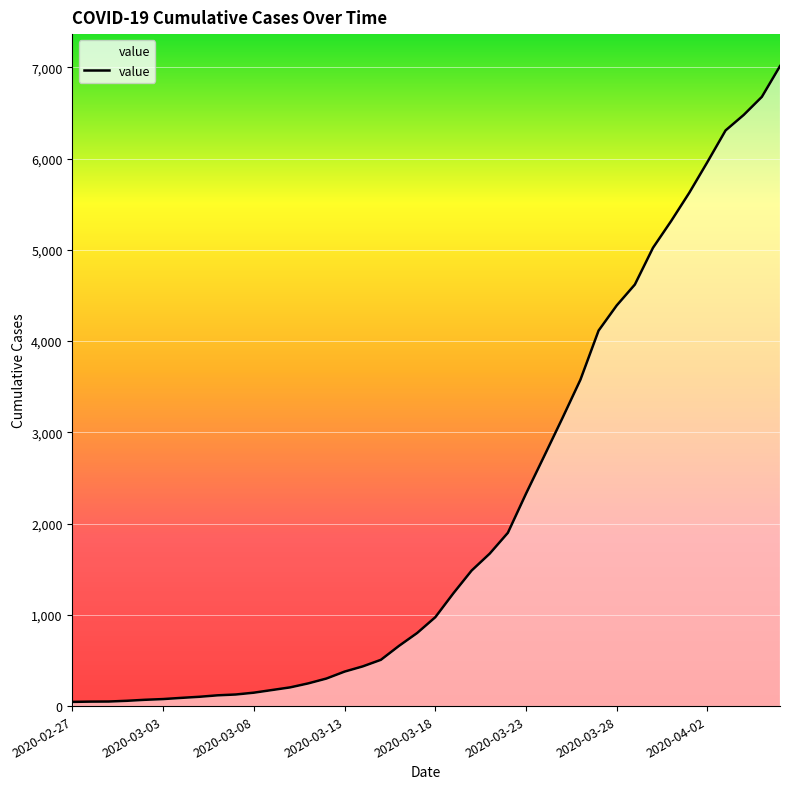

At which category does the chart reach its minimum across all series?

2020-02-27